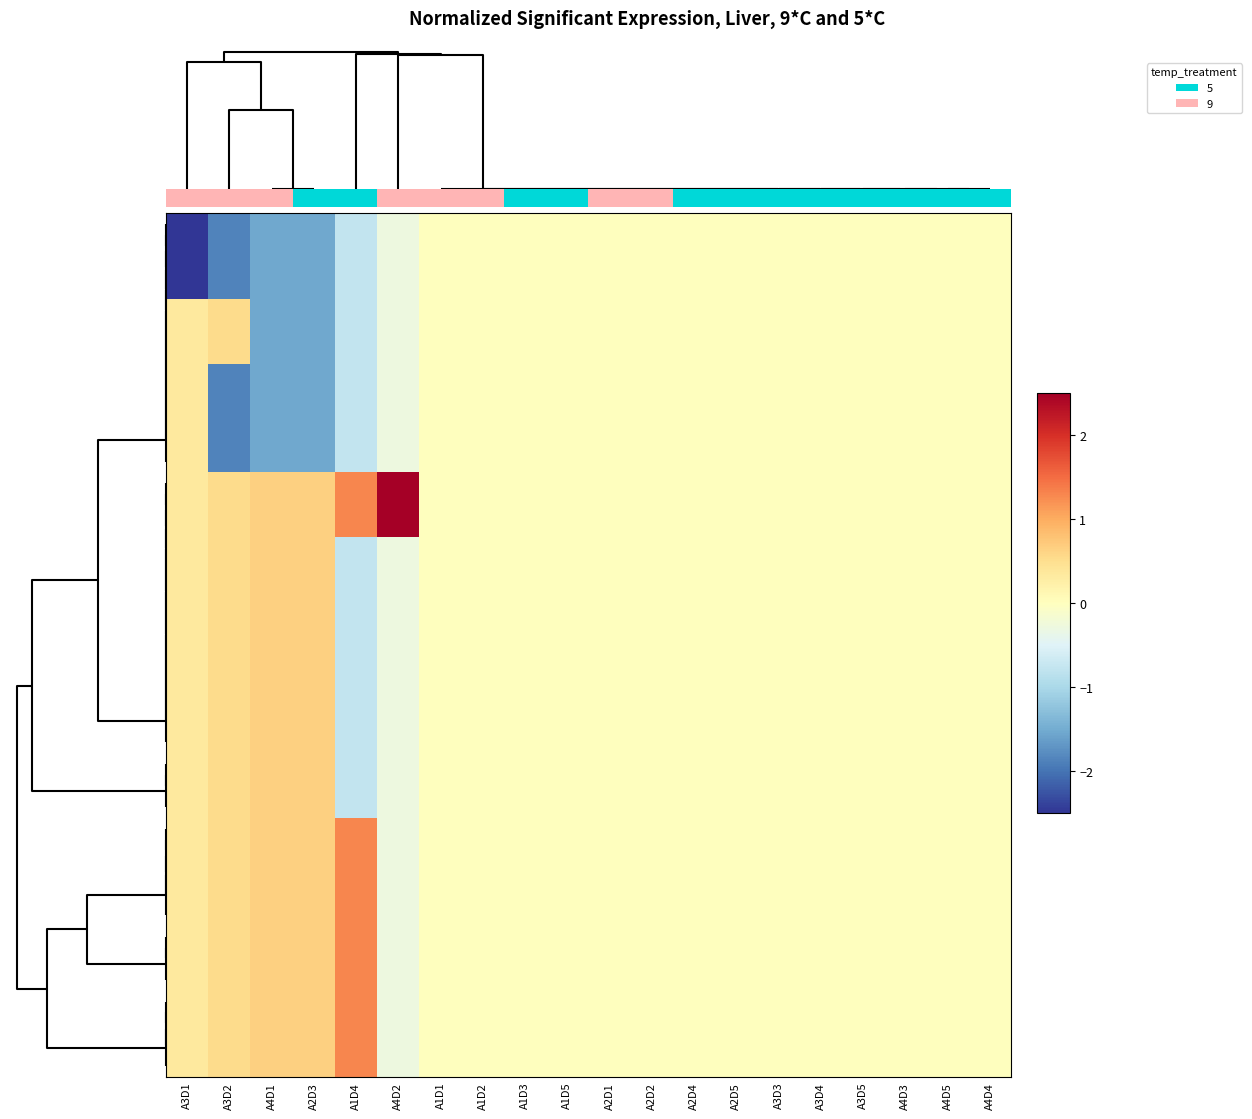

Between A2D2 and A2D3, which is larger?

A2D2